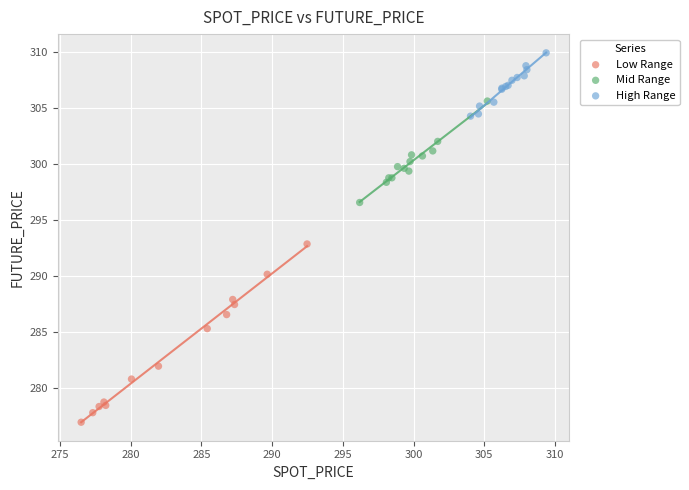

Which series contains the highest Y value?

High Range